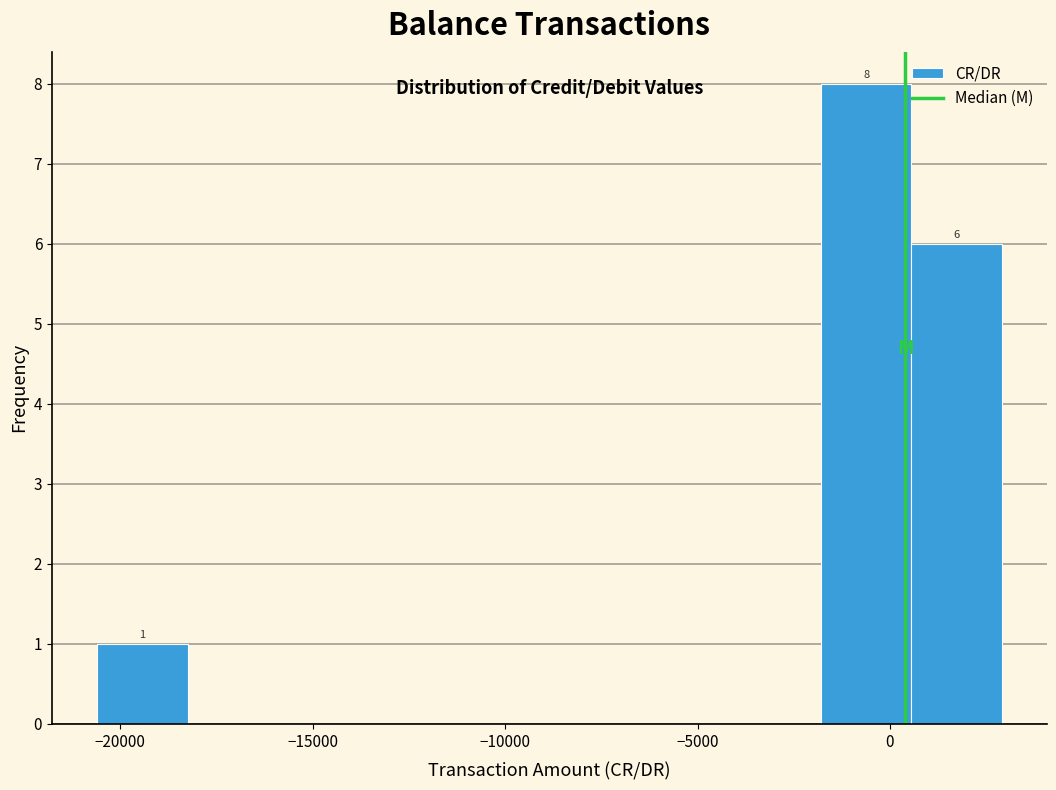

Which range on the x-axis has the tallest bar?

-2000 to 500